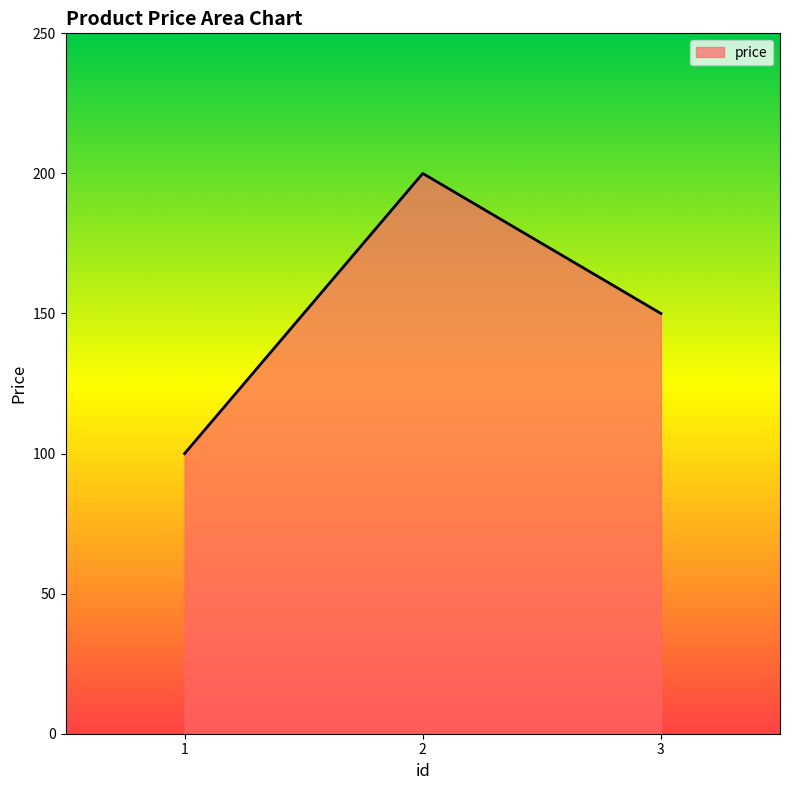

What is the change in value from 1 to 2?

+100